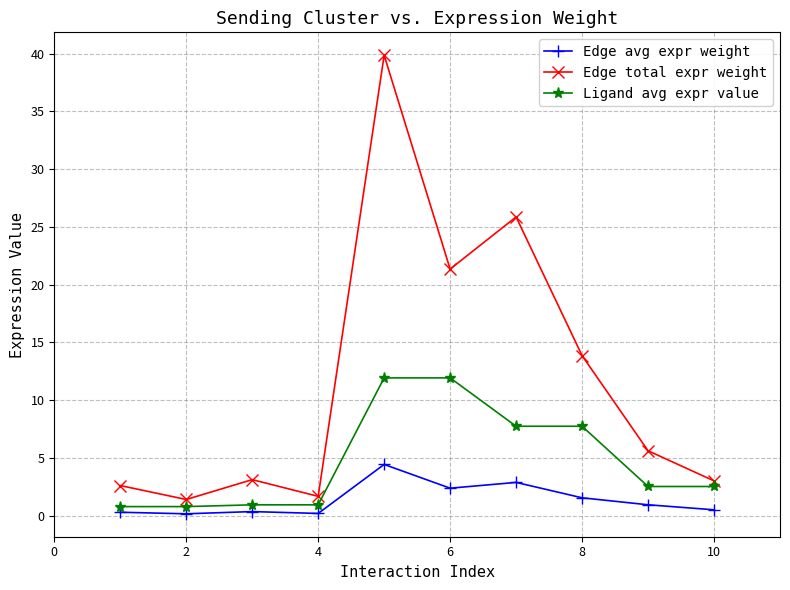

True or false: Edge total expr weight and Ligand avg expr value intersect in this chart.

False